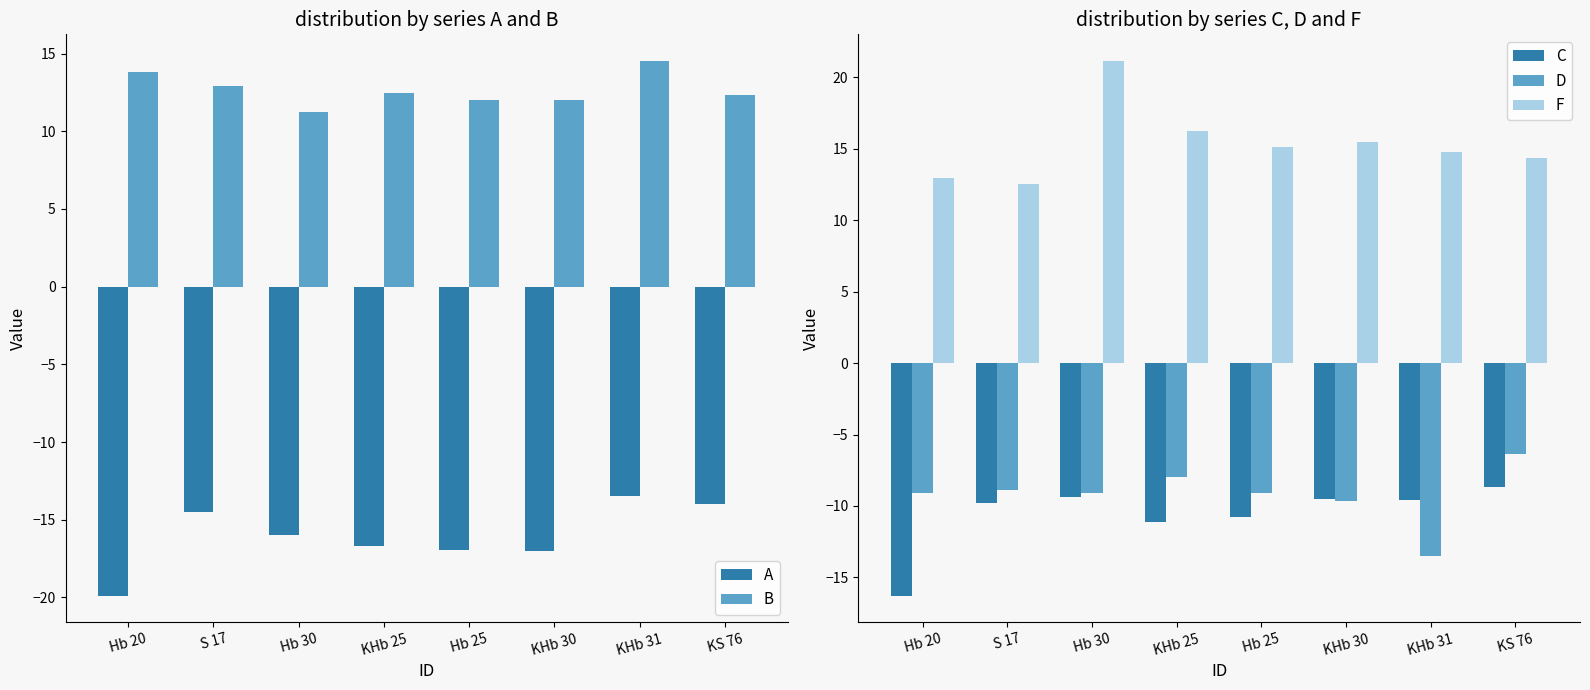

What is the label of the 7th bar from the left?

KHb 31